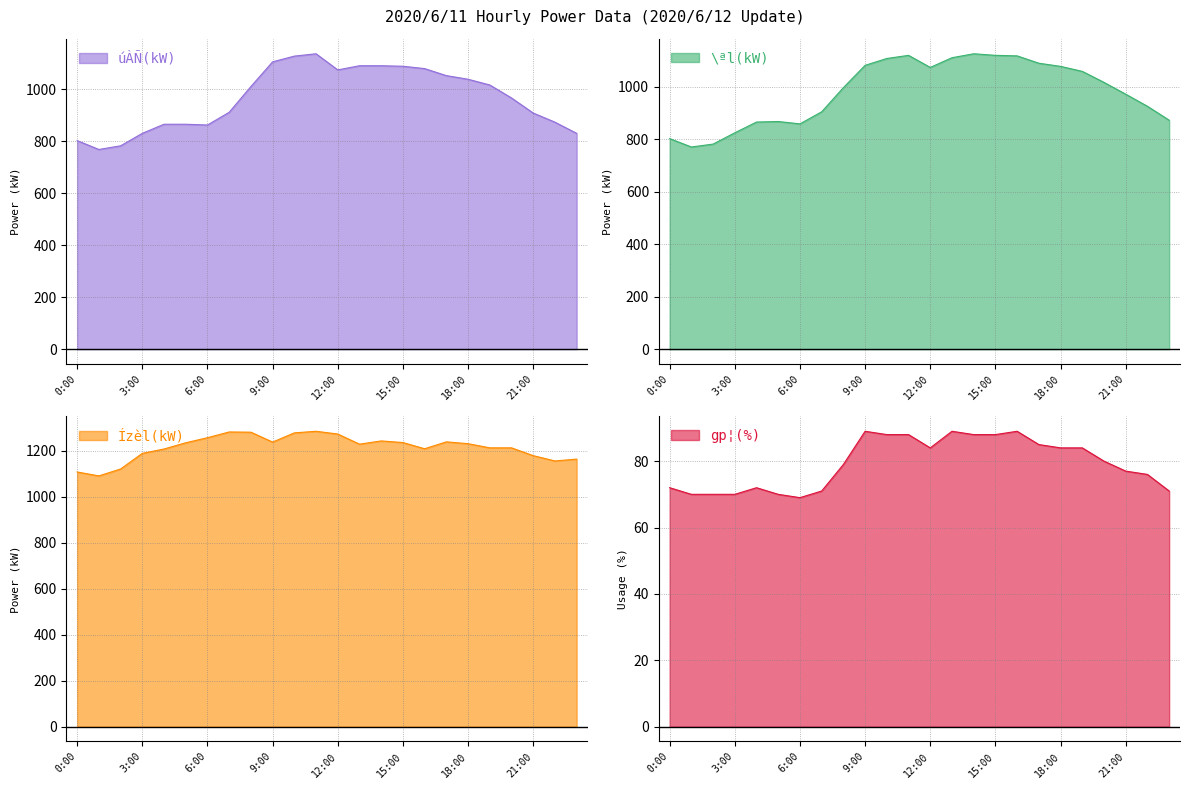

What is the label of the 6th point from the left?

5:00